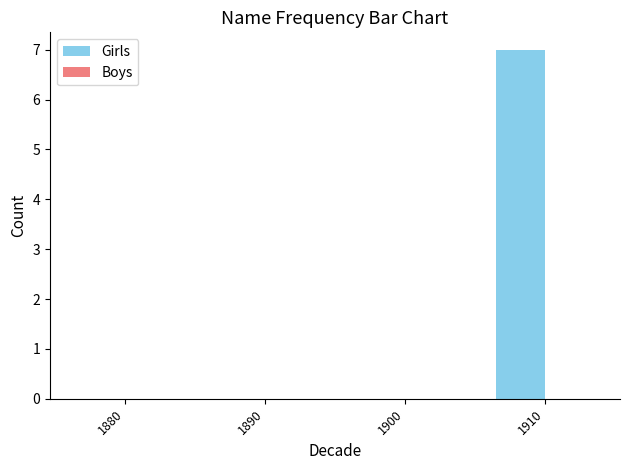

The value at 1910 is 7. True or false?

True